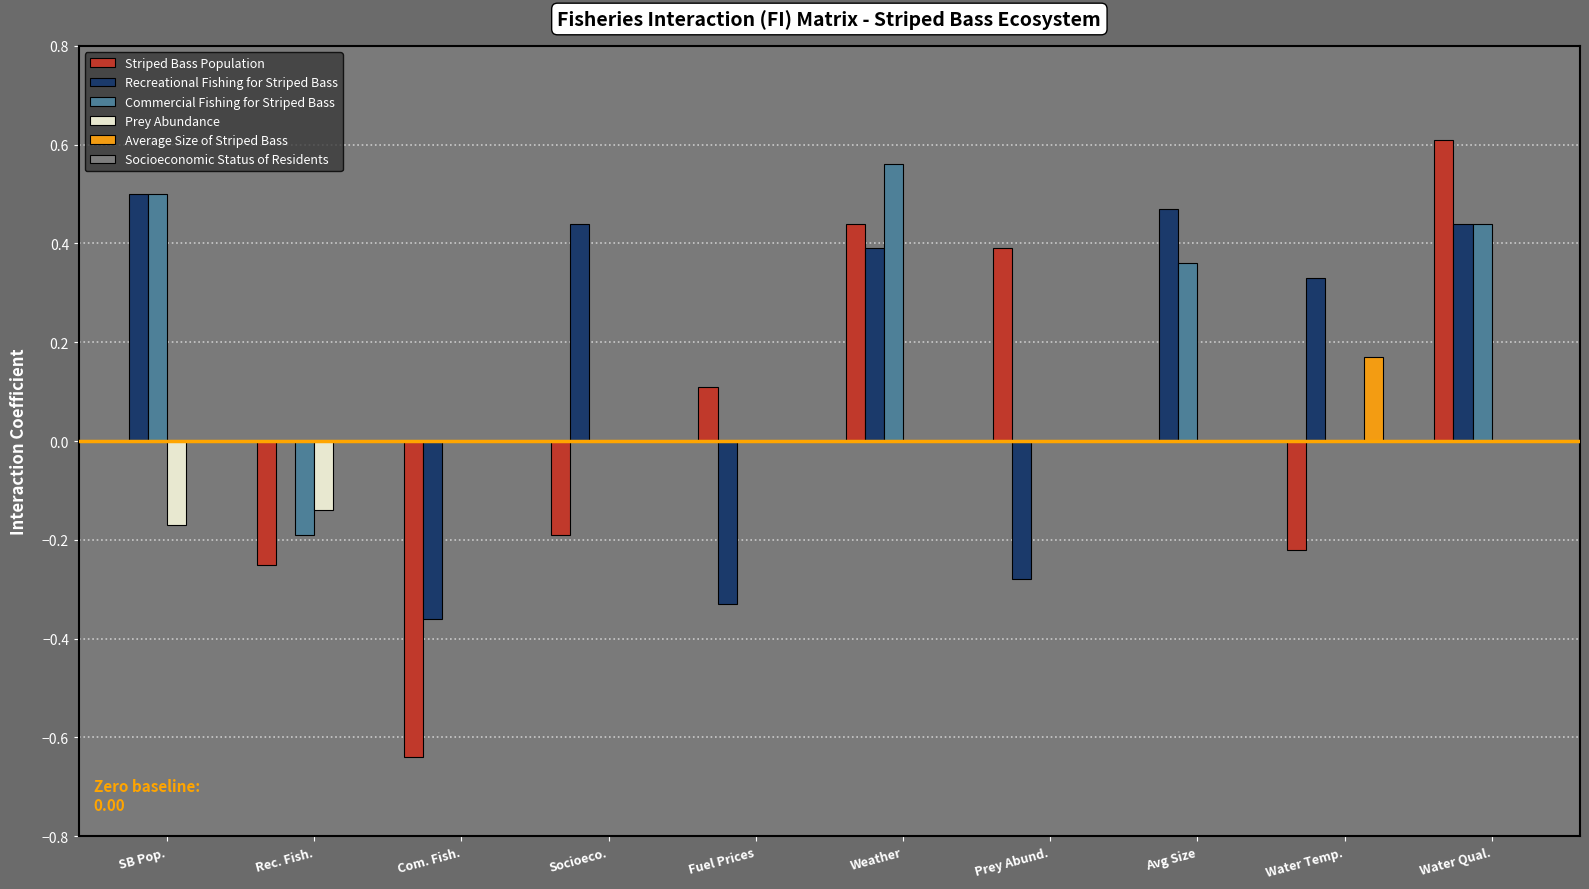

What is the sum of the Commercial Fishing for Striped Bass values at SB Pop. and Avg Size?

0.9